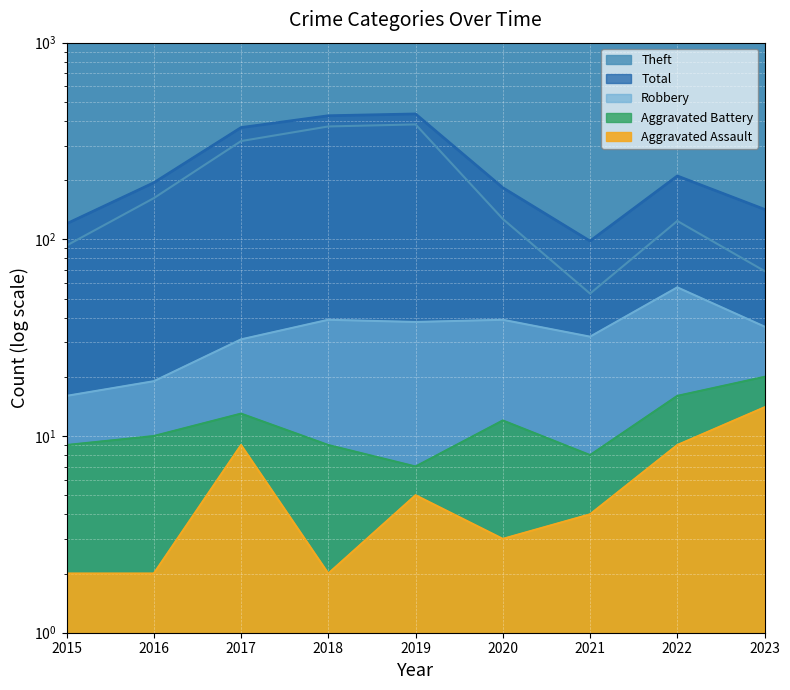

What is the average value of the Aggravated Assault series?

6